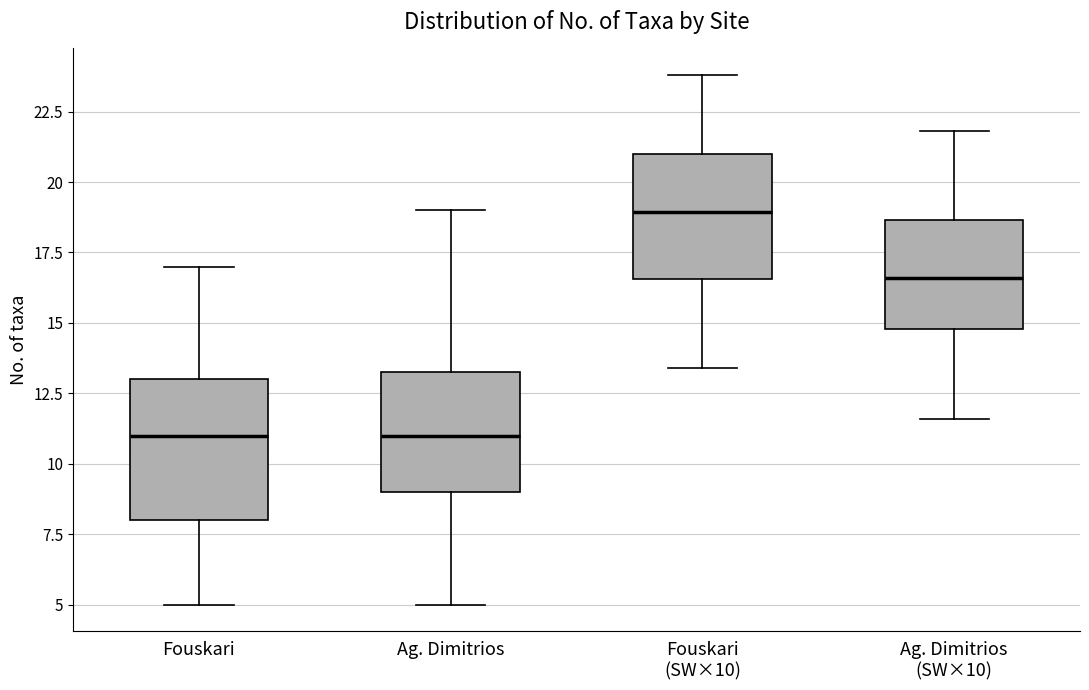

Reading left to right, transcribe this box plot: for each box, give where its median line is, the range the box spans, and where its two whiskers end, as read against the y-axis. The values are not printed on the chart, so give them approximately, as read against the axis.

Fouskari: median 11.0, box 8.0 to 13.0, whiskers 5.0 to 17.0
Ag. Dimitrios: median 11.0, box 9.0 to 13.5, whiskers 5.0 to 19.0
Fouskari (SW×10): median 19.0, box 16.5 to 21.0, whiskers 13.5 to 24.0
Ag. Dimitrios (SW×10): median 16.5, box 15.0 to 18.5, whiskers 11.5 to 22.0